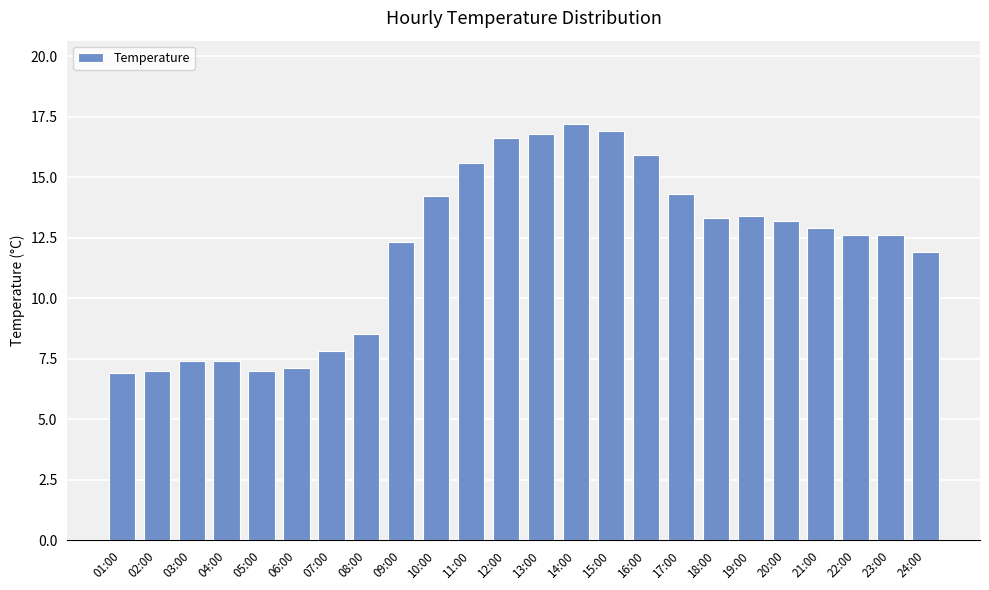

What is the smallest value displayed?

6.9